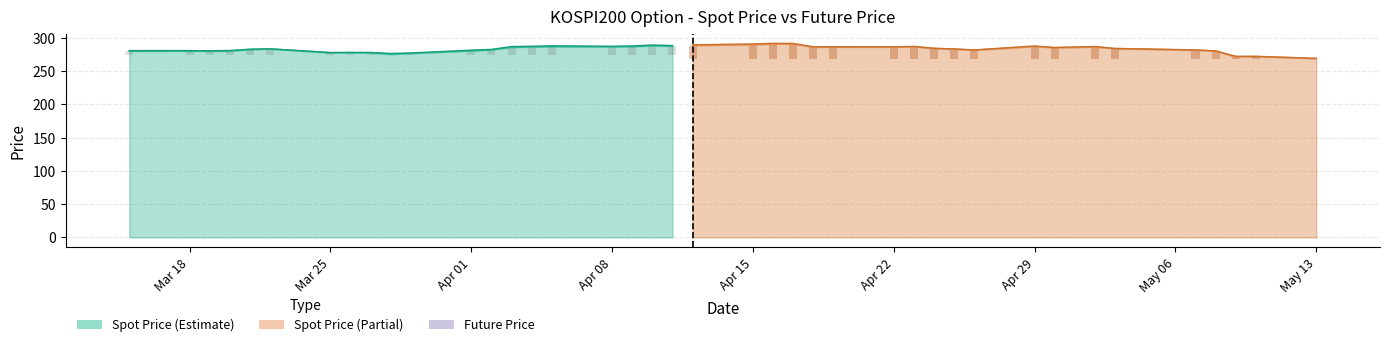

Are the bars horizontal?

No